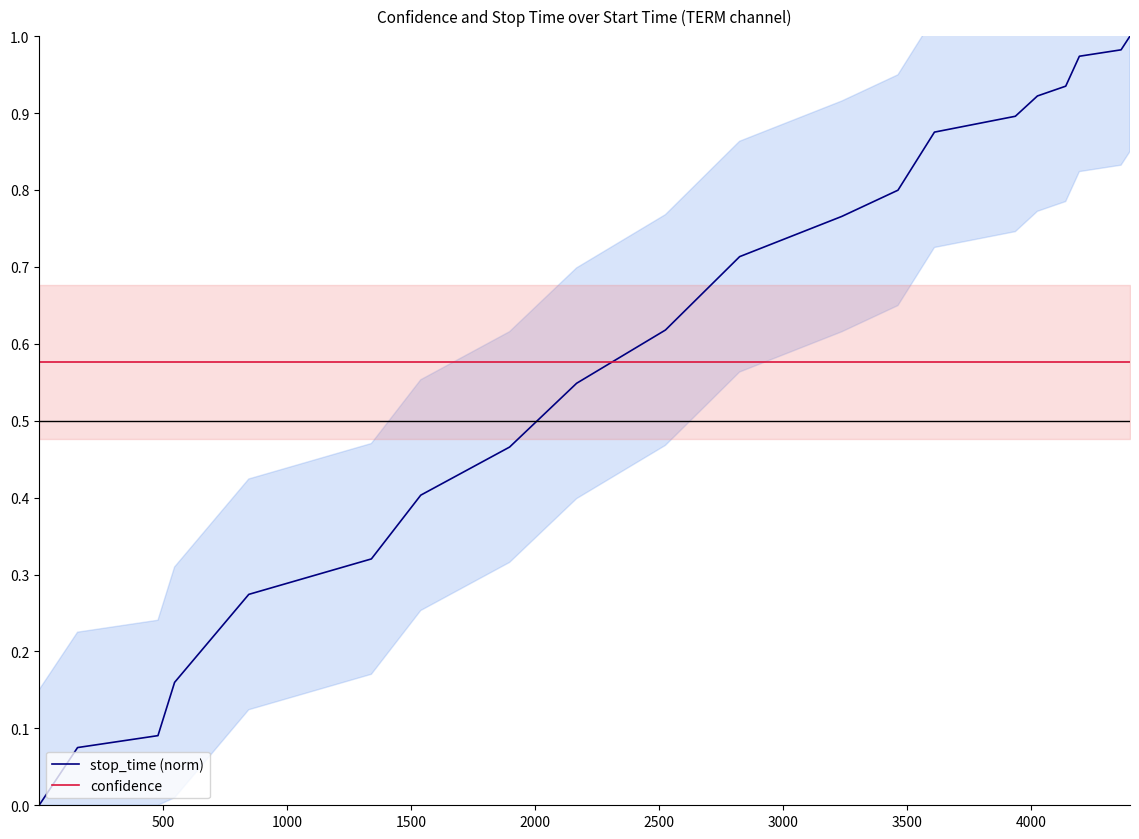

What is the greatest value displayed?

1.0